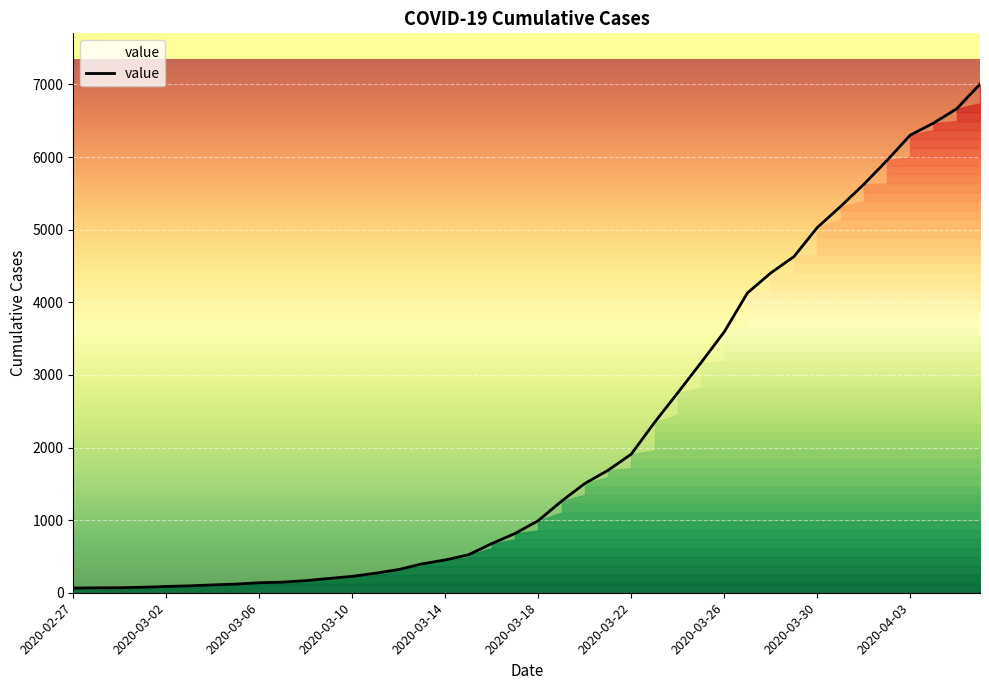

What position from the left is 2020-03-18?

21